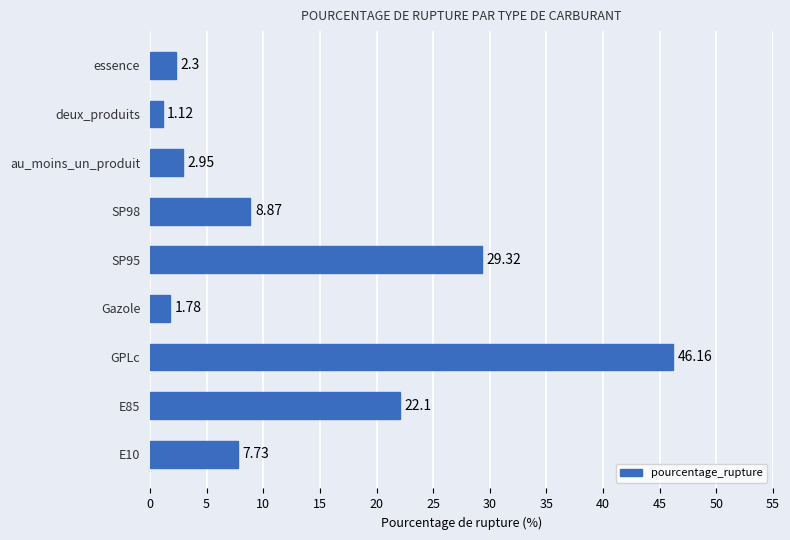

What is the difference between the second highest and second lowest values?

27.5